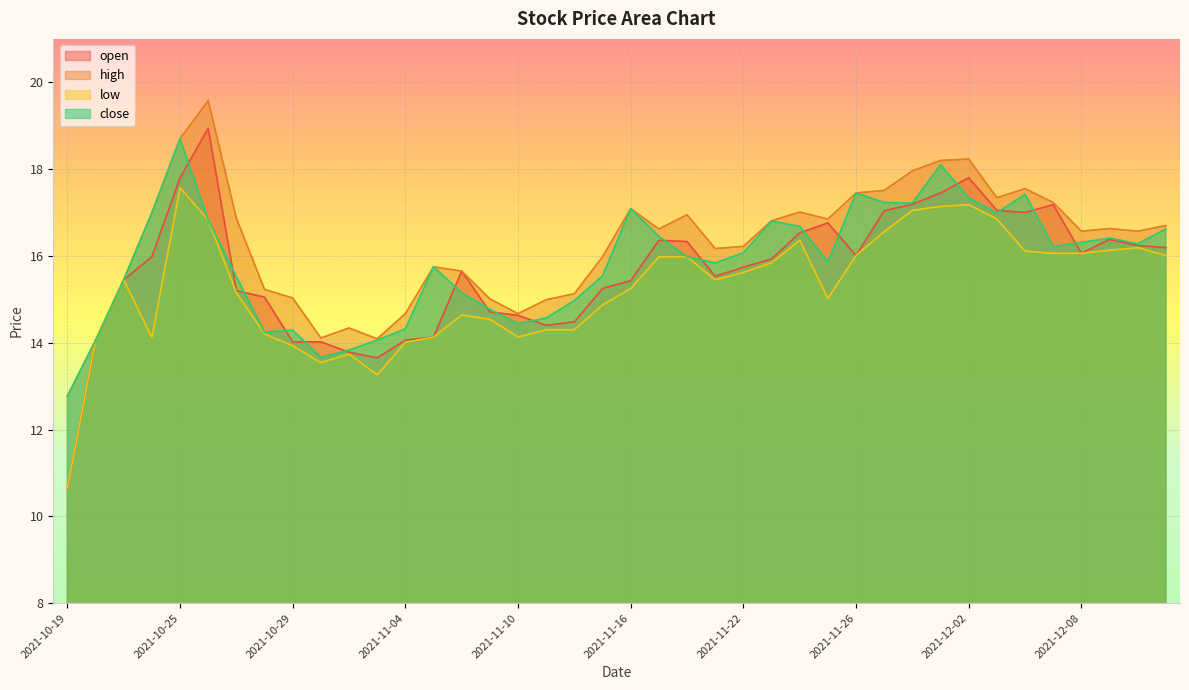

The value of low at 2021-10-25 is 17.6. True or false?

True